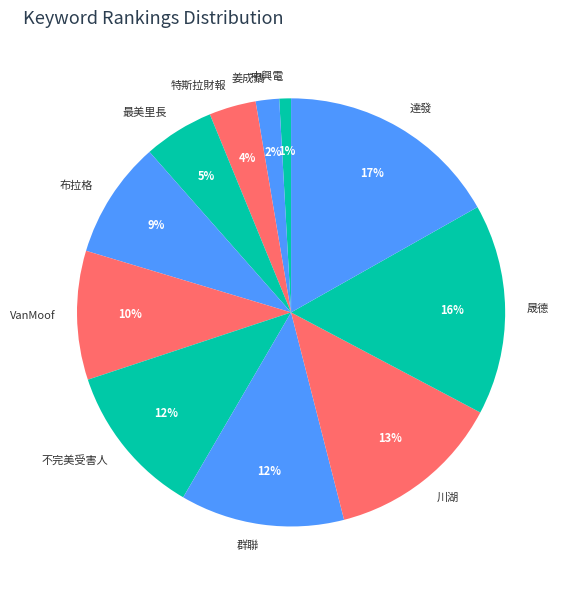

Which slice is the largest?

達發